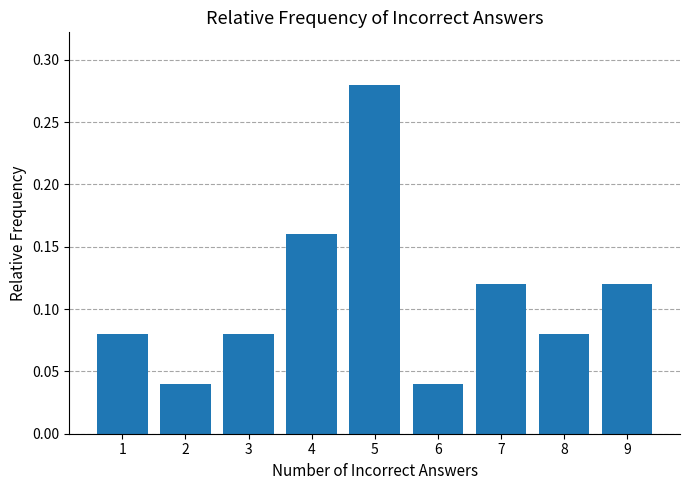

How many values are between 0 and 1?

9